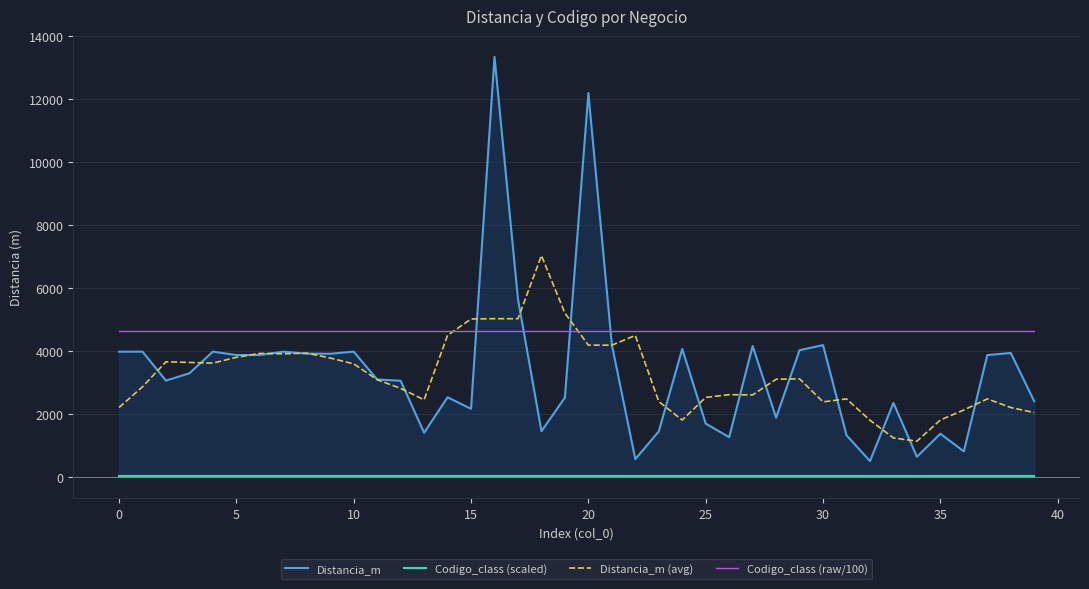

What is the approximate value of Codigo_class (raw/100) at 25?

4632.1